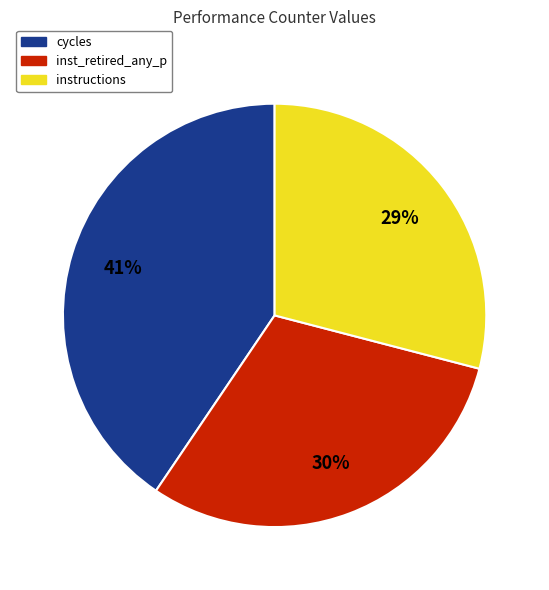

To the nearest percent, what is the average slice percentage?

33%